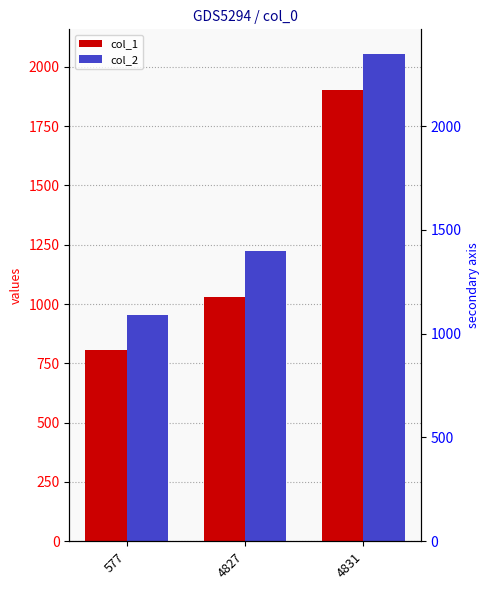

How many groups of bars are there?

3